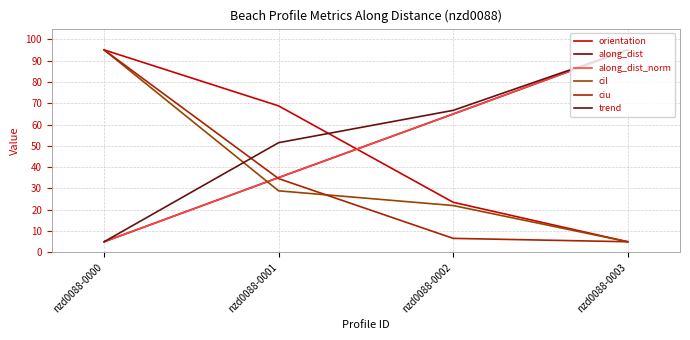

What is the value of the cil point at the 3rd from the left?

22.0